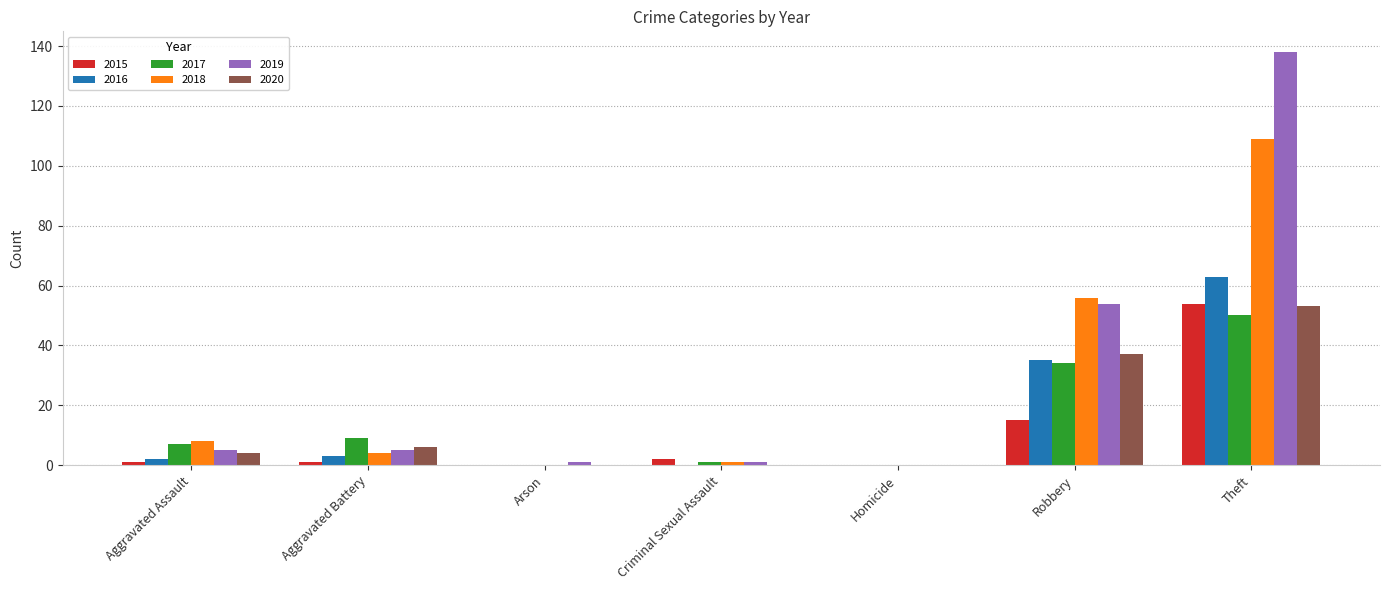

Reading left to right, what are all the values shown in this chart?

2015: 1	1	0	2	0	15	54
2016: 2	3	0	0	0	35	63
2017: 7	9	0	1	0	34	50
2018: 8	4	0	1	0	56	109
2019: 5	5	1	1	0	54	138
2020: 4	6	0	0	0	37	53